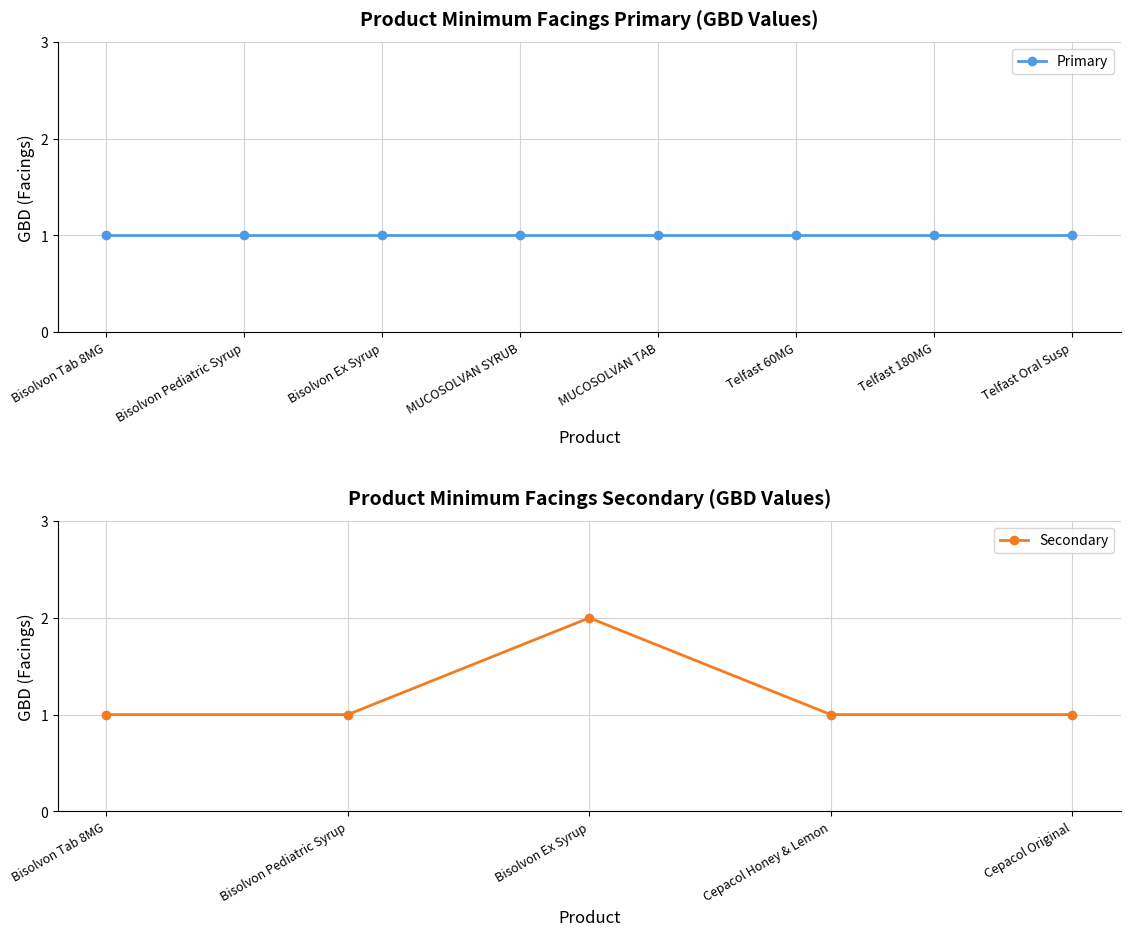

Where is the first local maximum for Secondary?

Bisolvon Ex Syrup